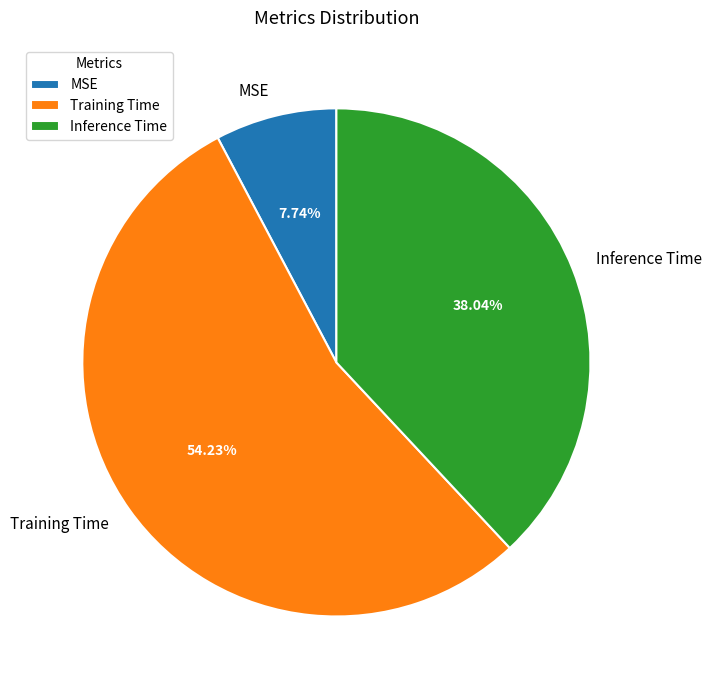

What percentage is the MSE slice, to the nearest percent?

8%